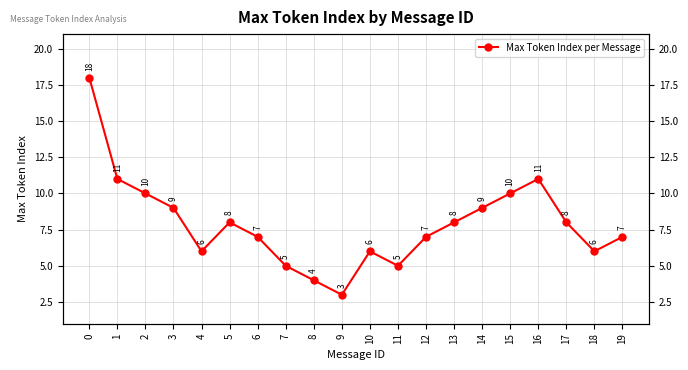

At which category does the chart reach its minimum across all series?

9